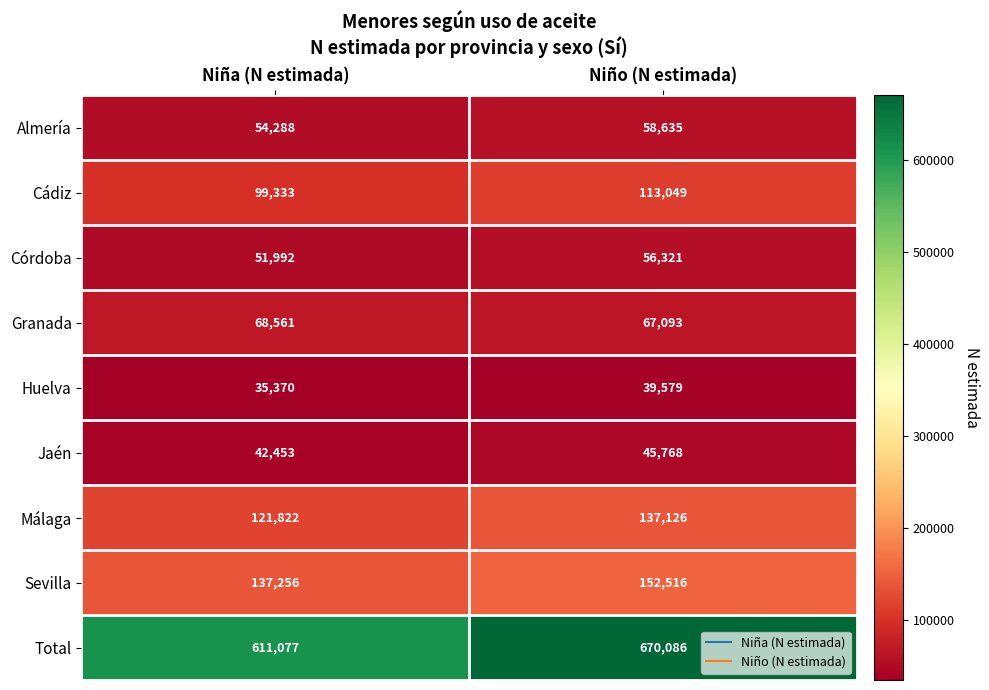

Rank the series at Niño (N estimada) from lowest to highest value.

Huelva, Jaén, Córdoba, Almería, Granada, Cádiz, Málaga, Sevilla, Total